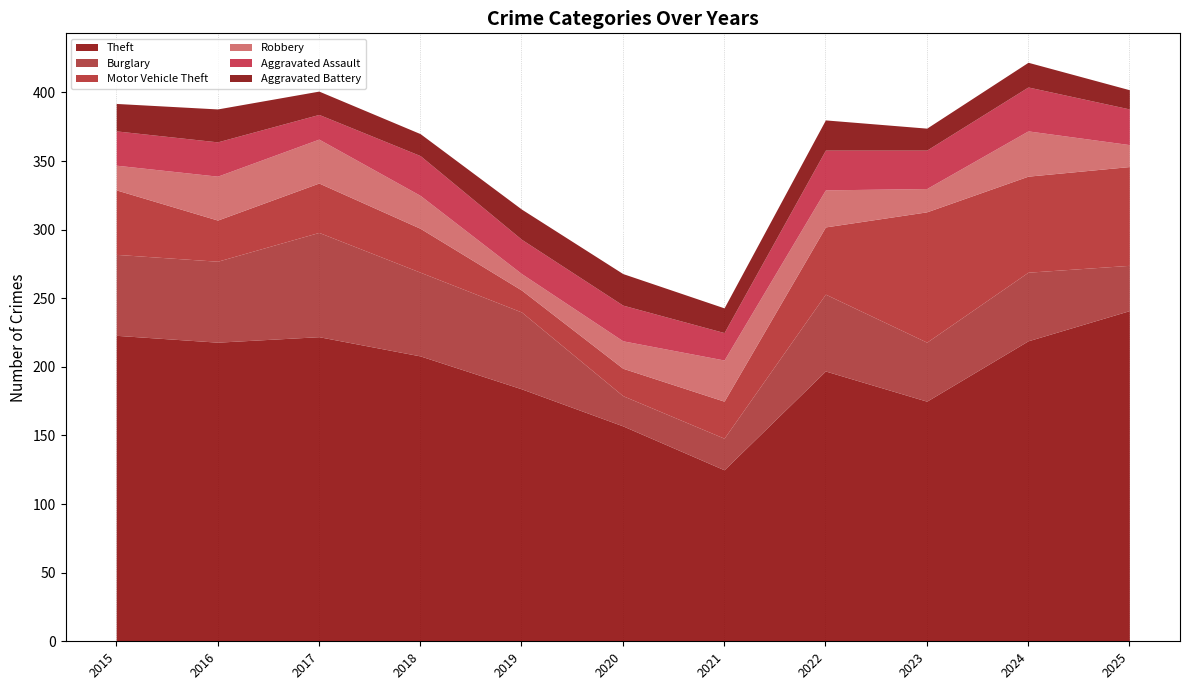

What is the sum of the Aggravated Assault values at 2021 and 2017?

38